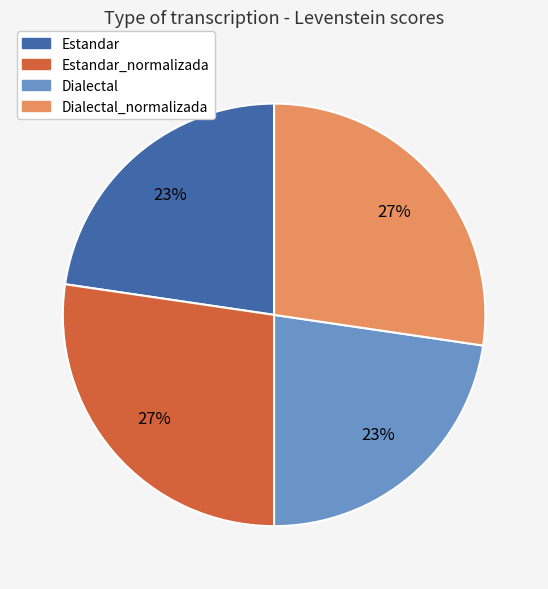

To the nearest percent, what is the average slice percentage?

25%